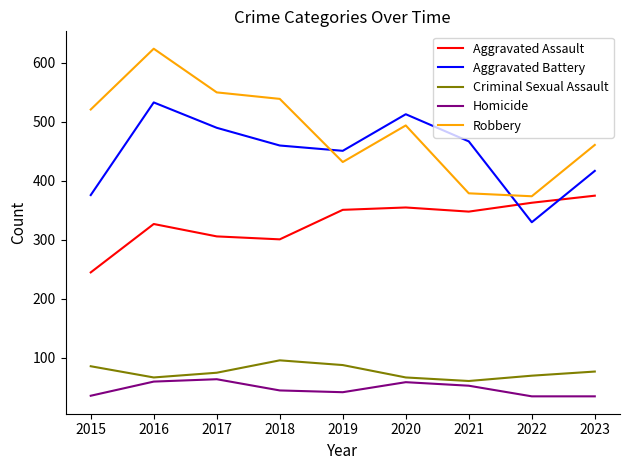

Is this an area chart (filled region under the line)?

No